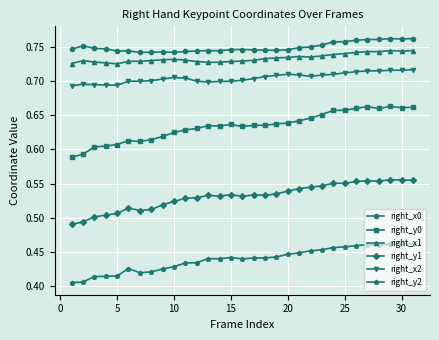

True or false: right_x0 and right_y0 cross at least once.

False